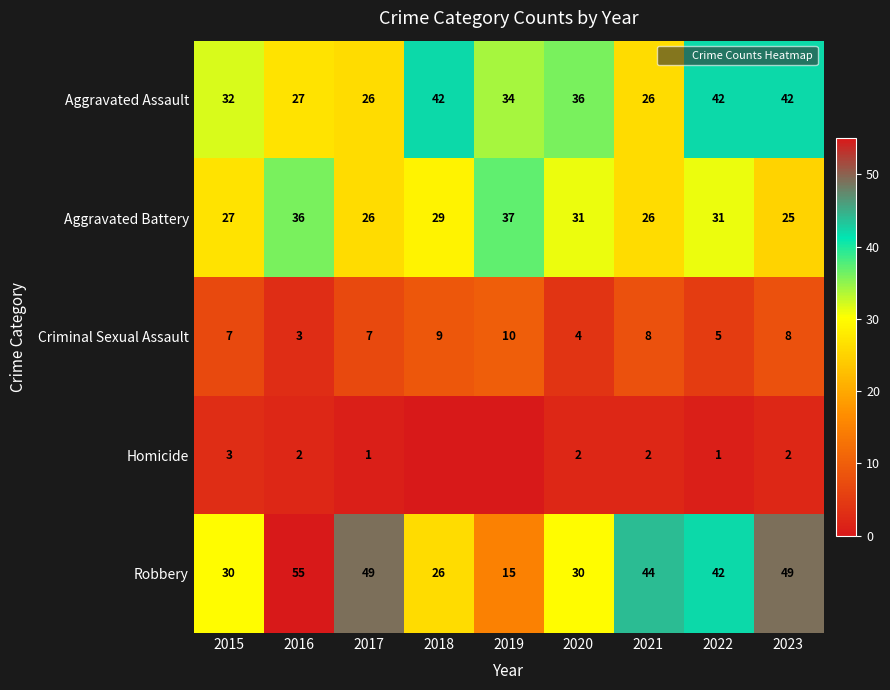

Which category has the highest value across all series?

2016